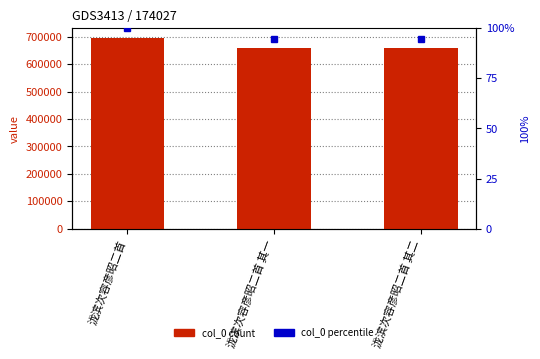

Reading left to right, what are all the values shown in this chart?

col_0: 泷滨次容彦昭二首=696135.0	泷滨次容彦昭二首 其一=656909.0	泷滨次容彦昭二首 其二=656910.0
col_0 percentile: 泷滨次容彦昭二首=100.0	泷滨次容彦昭二首 其一=94.4	泷滨次容彦昭二首 其二=94.4